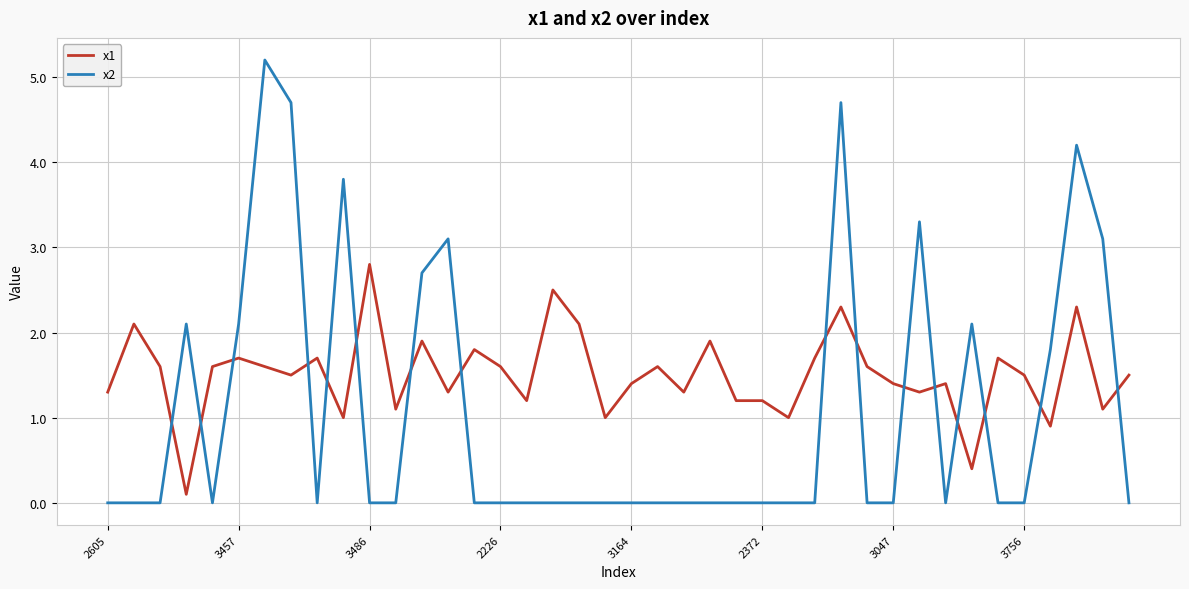

What is the difference between the maximum and minimum values in the x1 series?

2.7